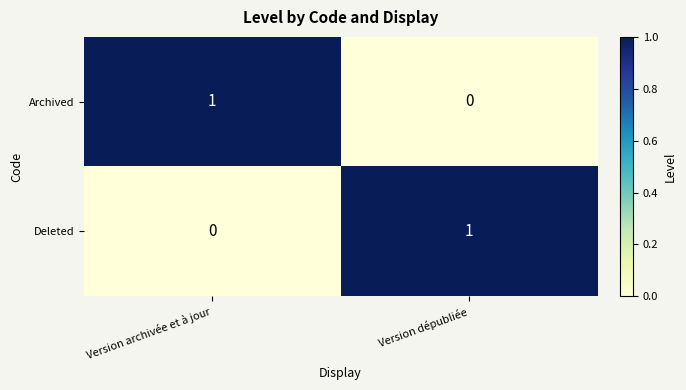

At Version archivée et à jour, list the series in order from smallest to largest.

Deleted, Archived